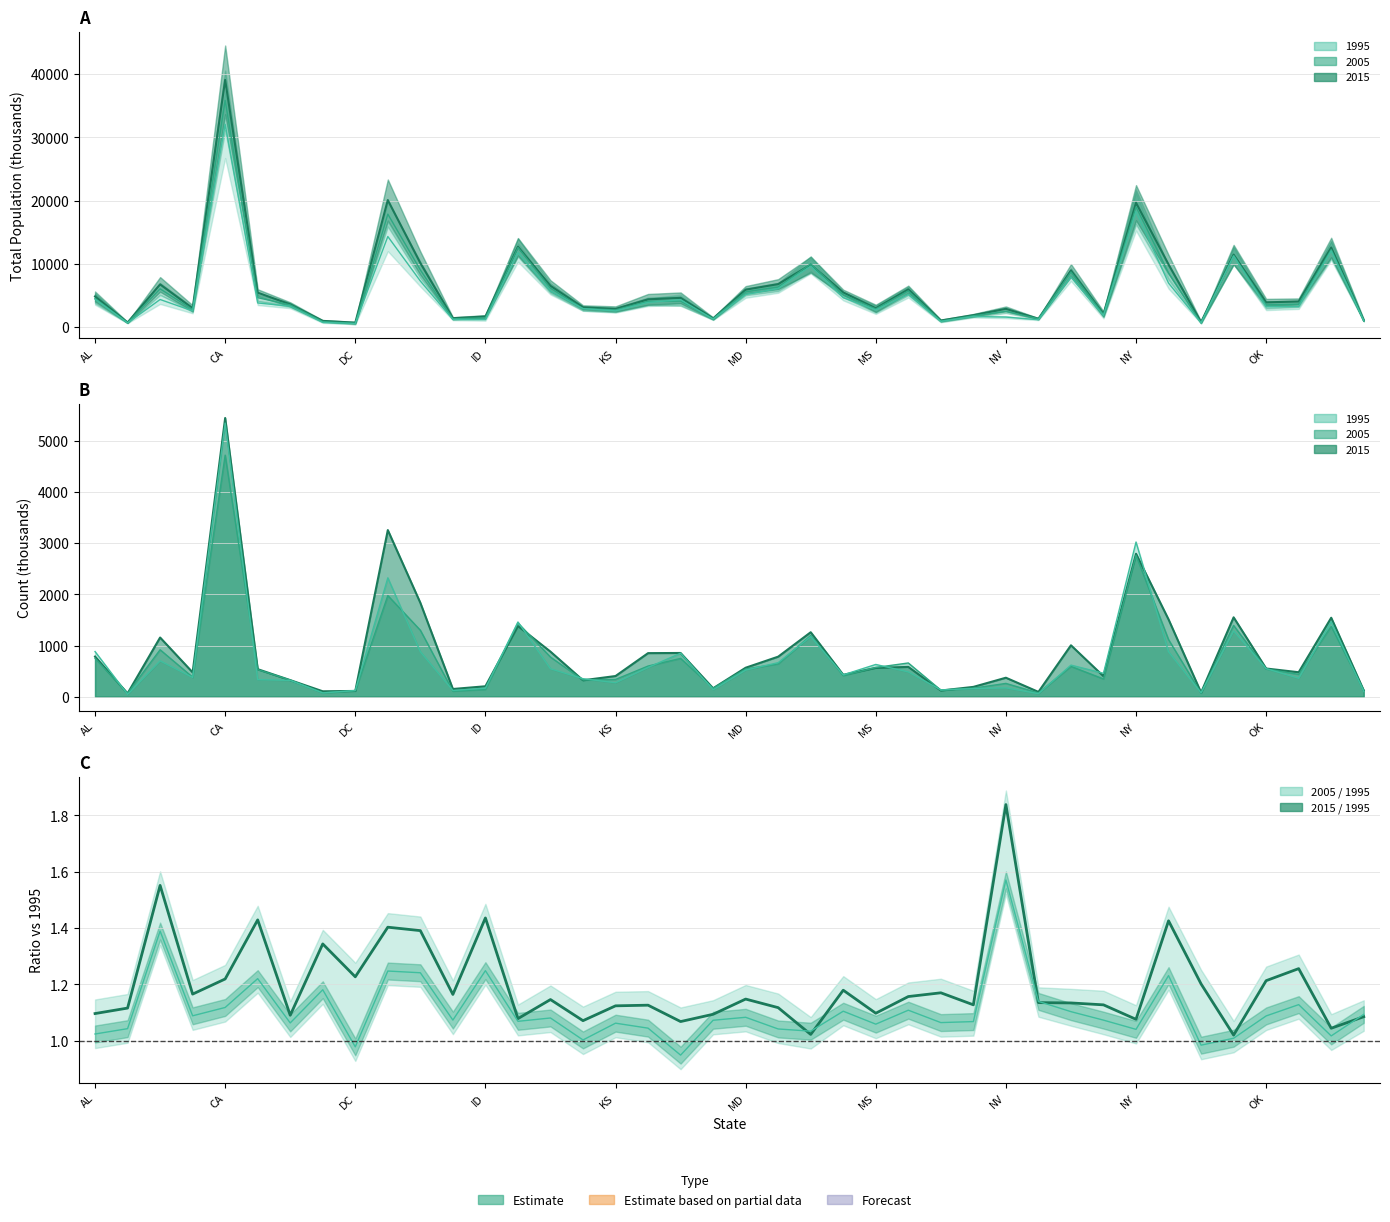

Where does the num2005 series first go above 542?

AL